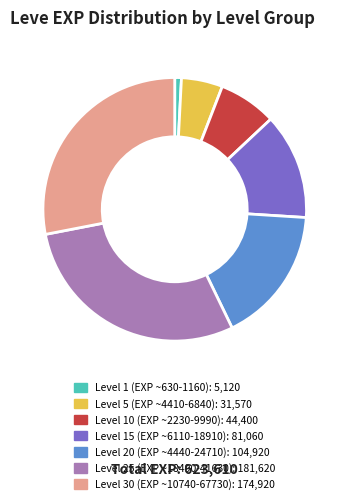

Is there a majority slice in this chart?

No